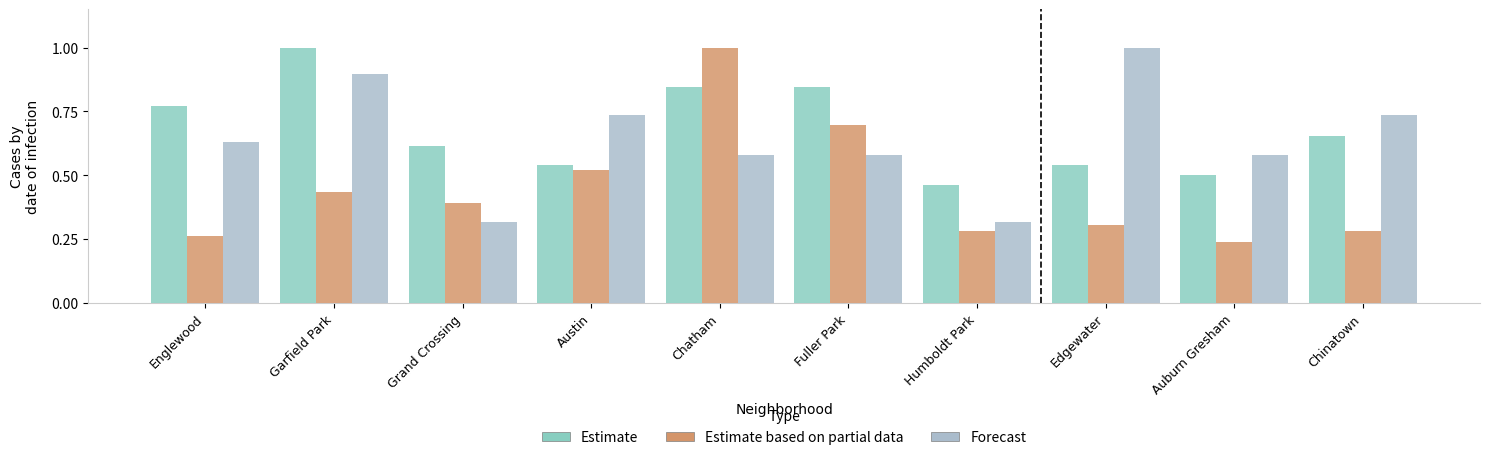

What is the label of the 5th bar from the right?

Fuller Park